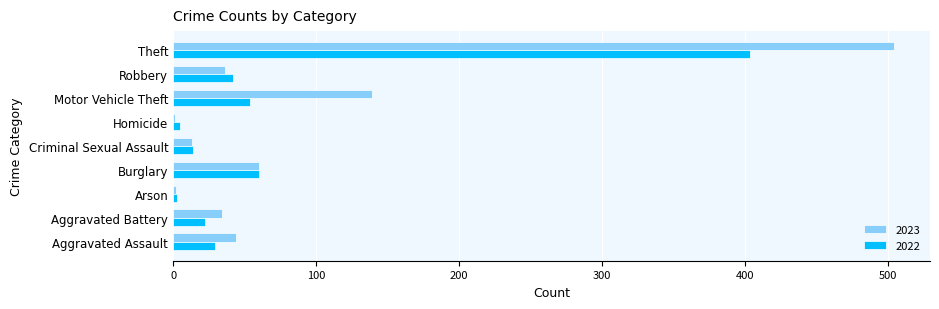

Read the 2022 value at Motor Vehicle Theft.

54